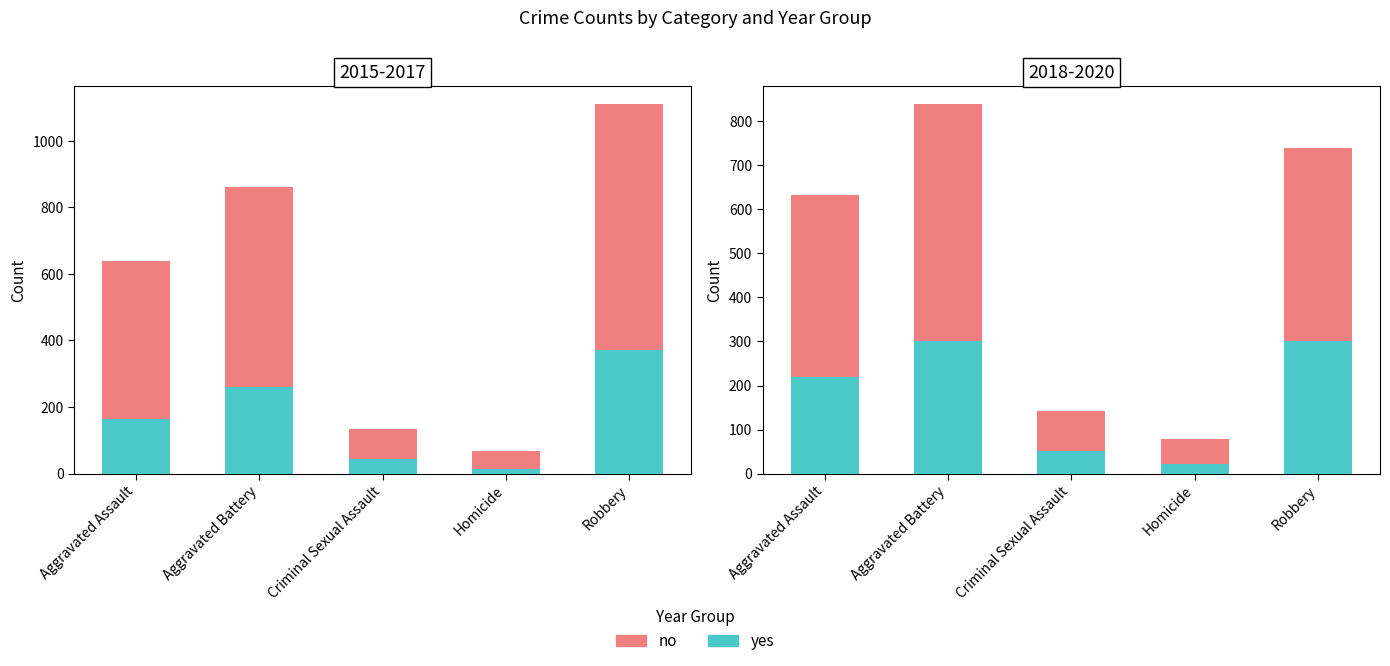

What is the difference between the maximum and minimum values in the yes series?

279